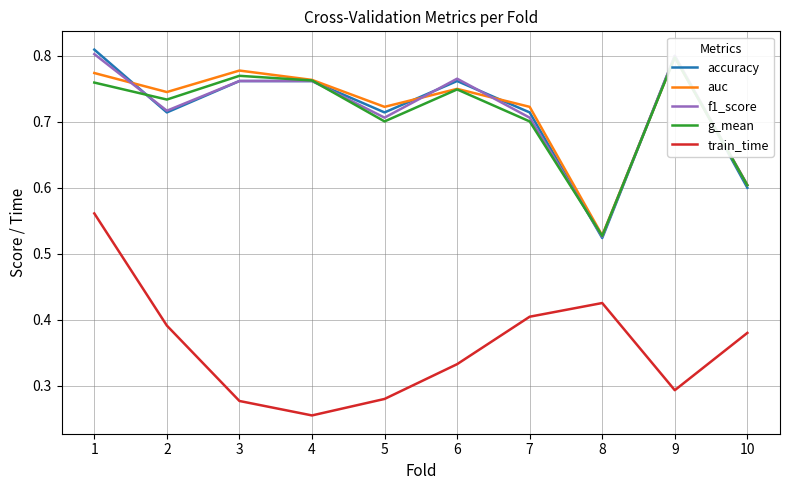

What is the average value of the accuracy series?

0.7